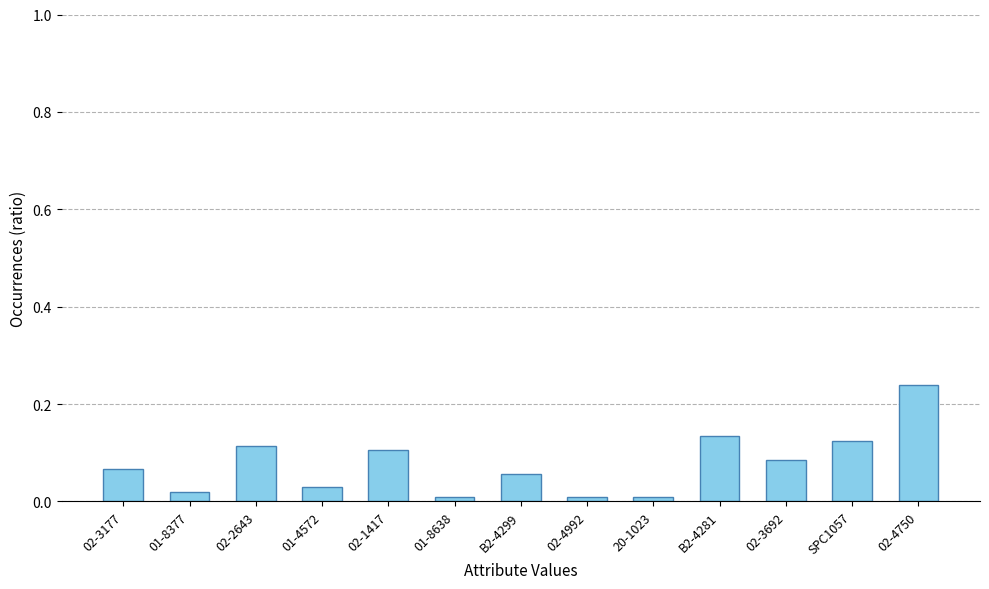

What position from the right is 02-3692?

3